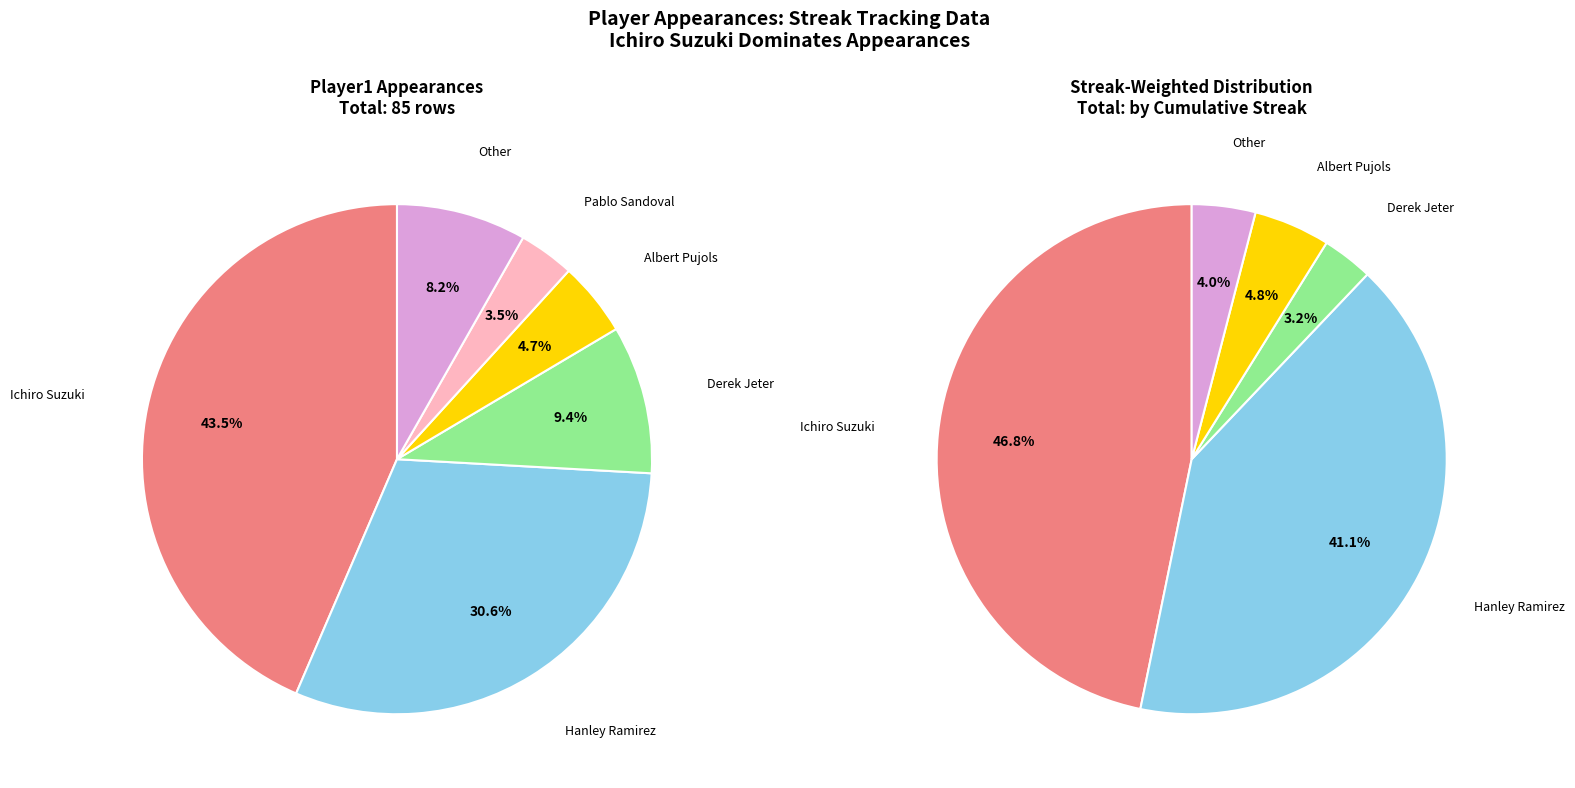

Does Hanley Ramirez account for over 50% of the chart?

No